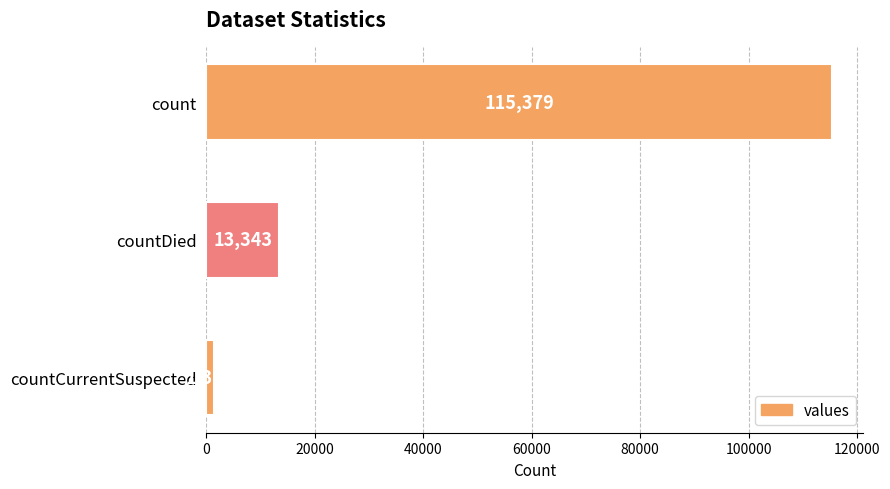

Count the values in the range 1383 to 115379.

3